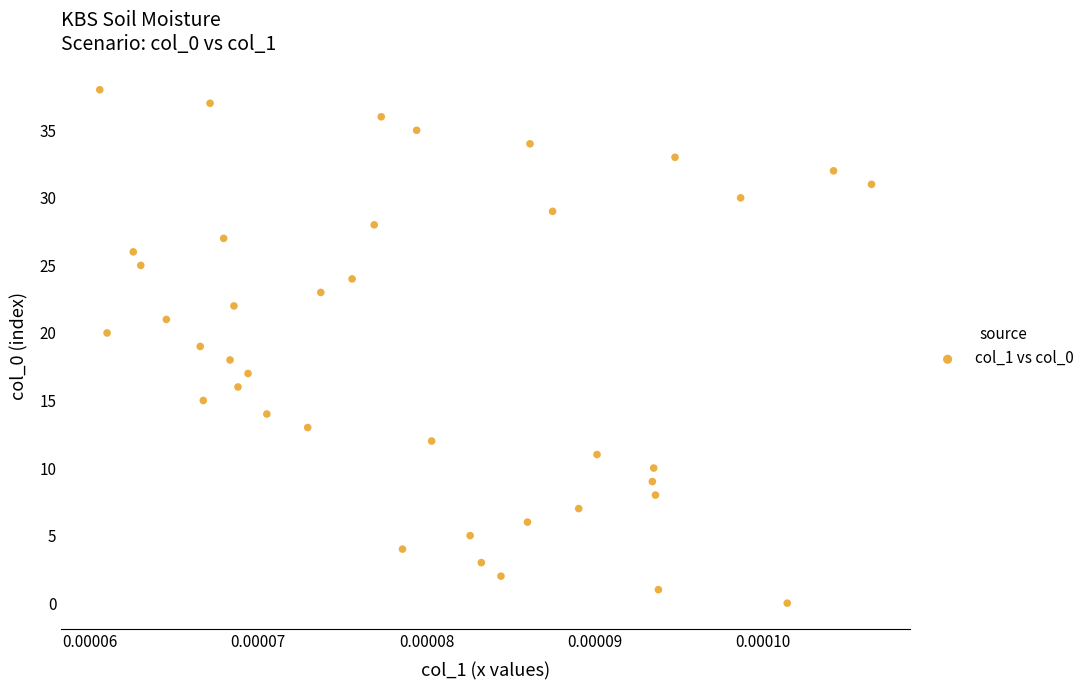

What is the range of Y values (max minus min)?

38